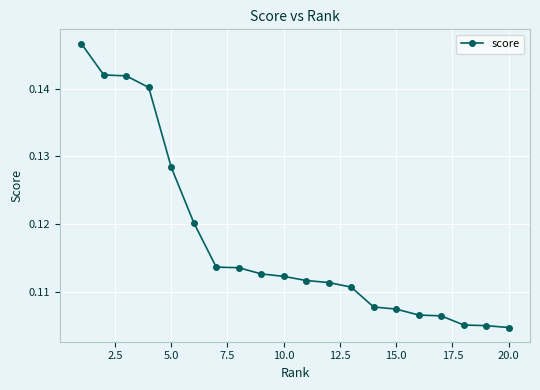

Count the values in the range 0 to 1.

20